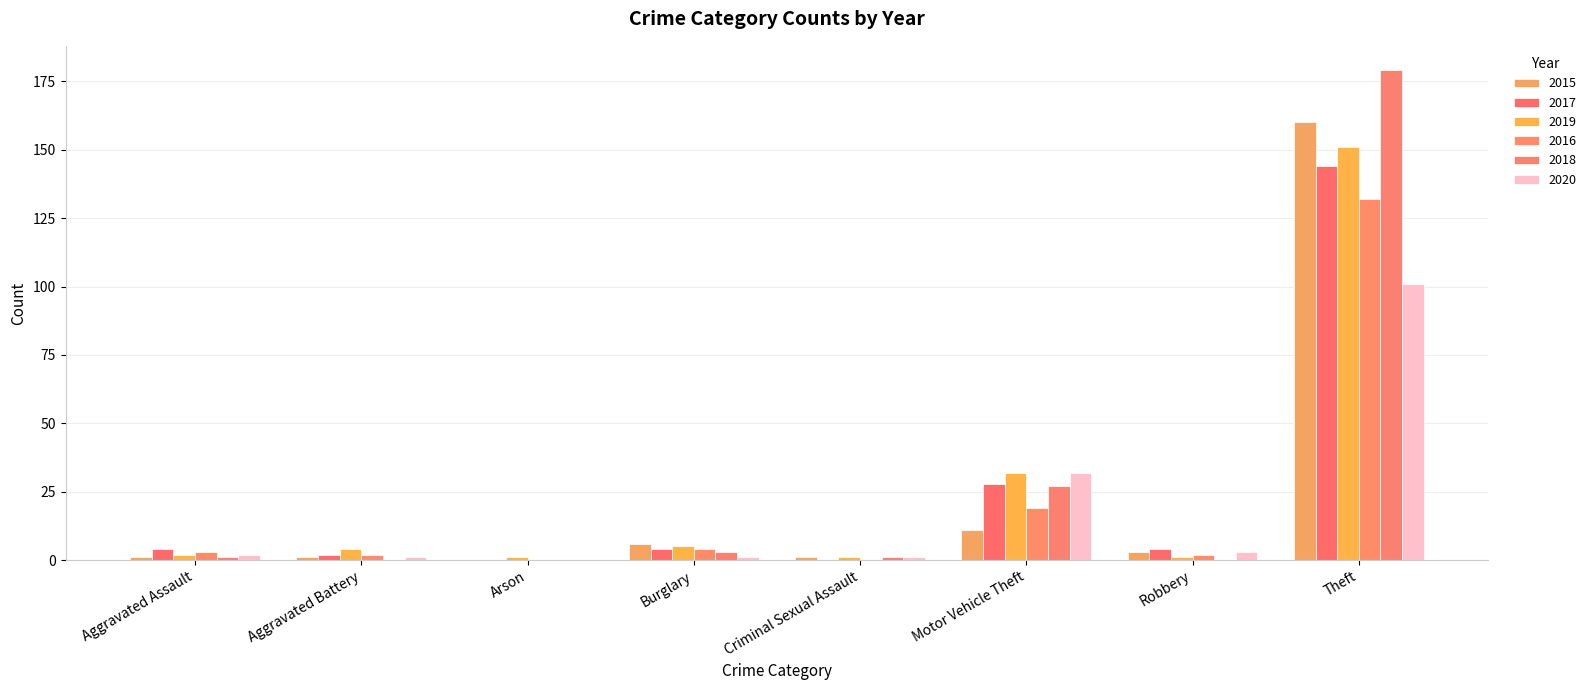

The 2016 series shows 132 at Theft. True or false?

True